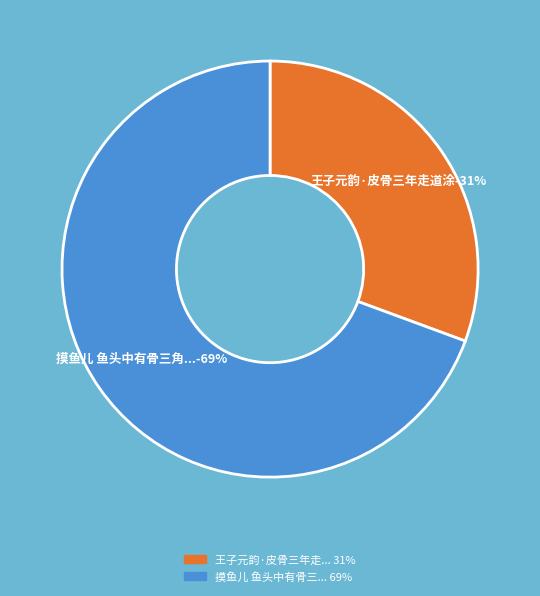

Is it true that 王子元韵·皮骨三年走道涂 is 39% of the pie?

False